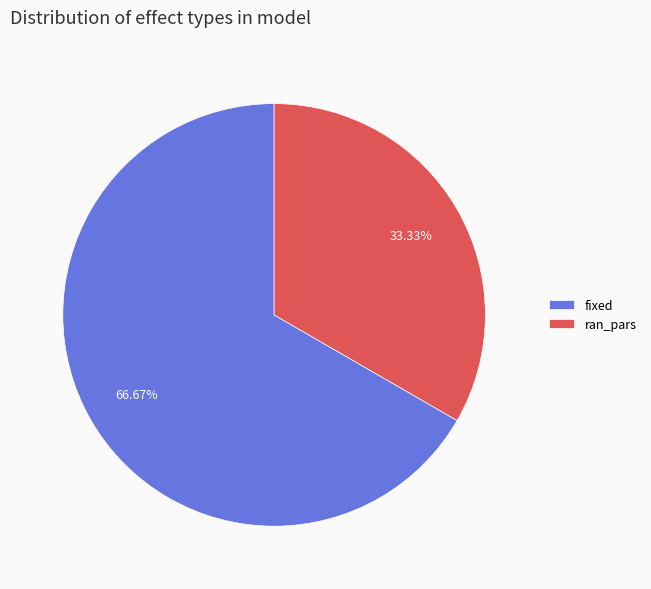

The ran_pars slice represents 47% of the pie. True or false?

False